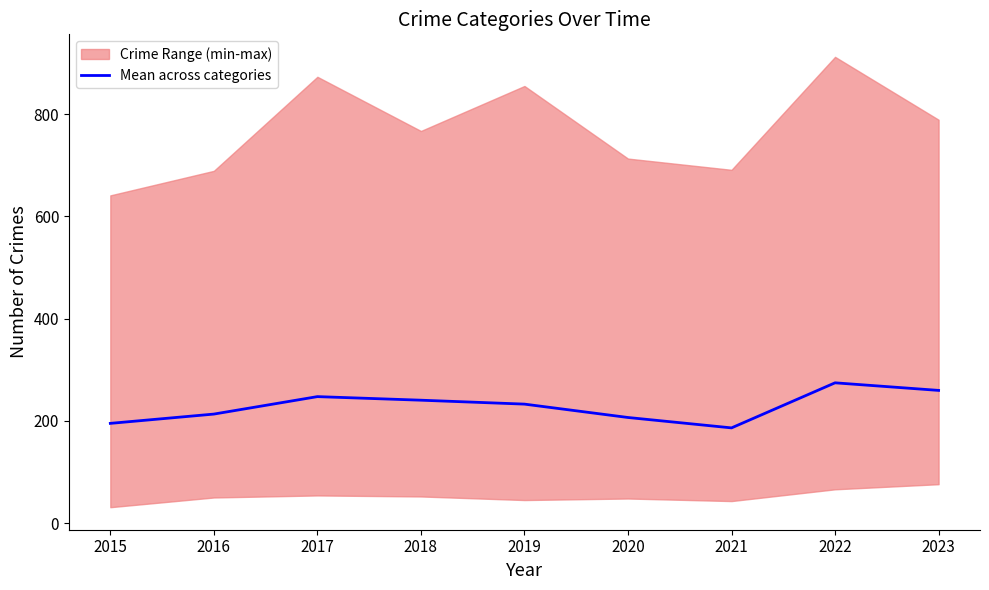

What is the value of the 7th point from the left?

186.2